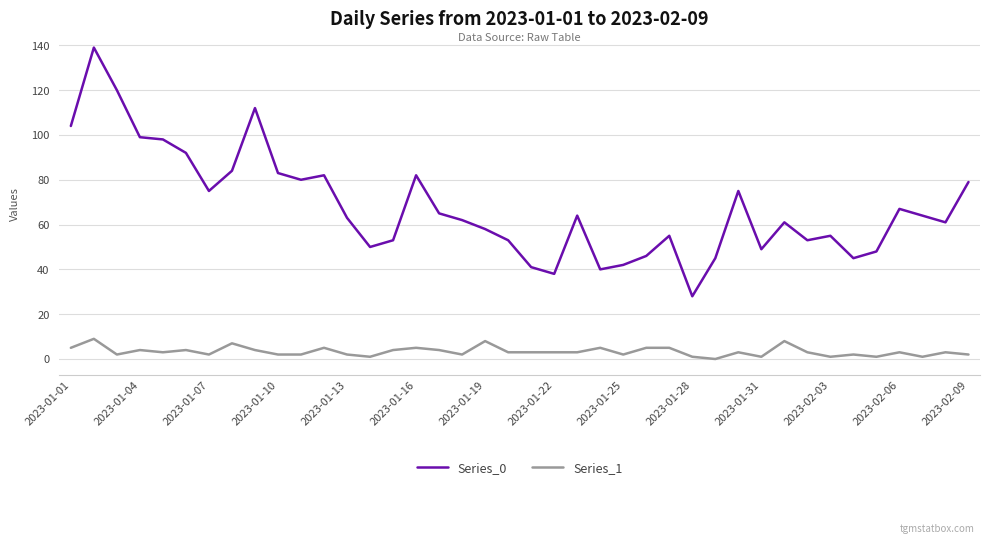

True or false: Series_0 and Series_1 intersect in this chart.

False